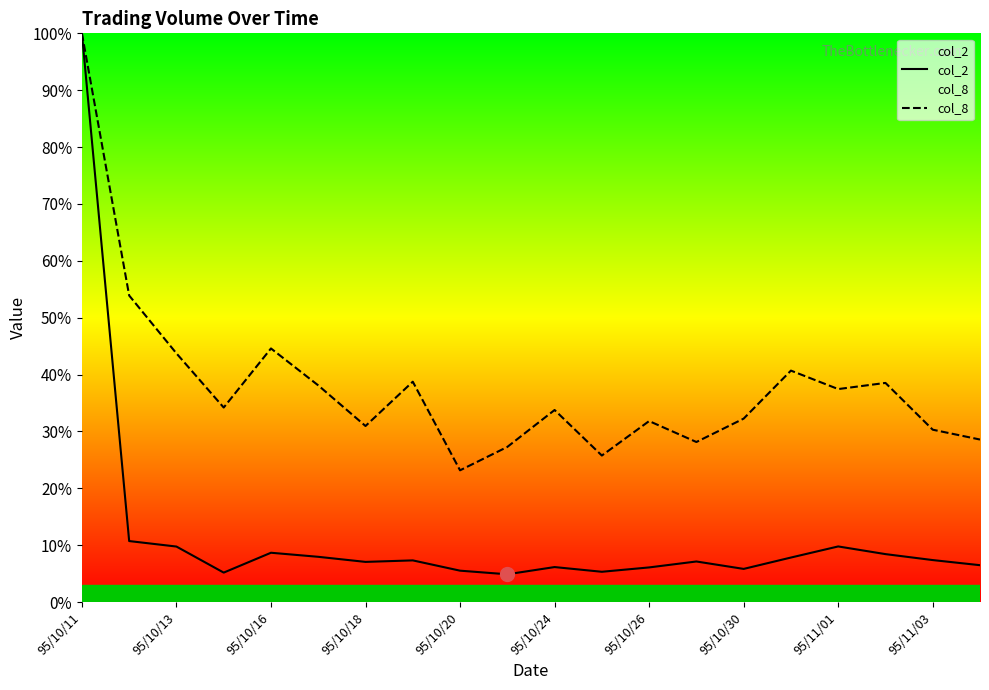

Is it true that col_2 equals 13.8 at 95/10/16?

False